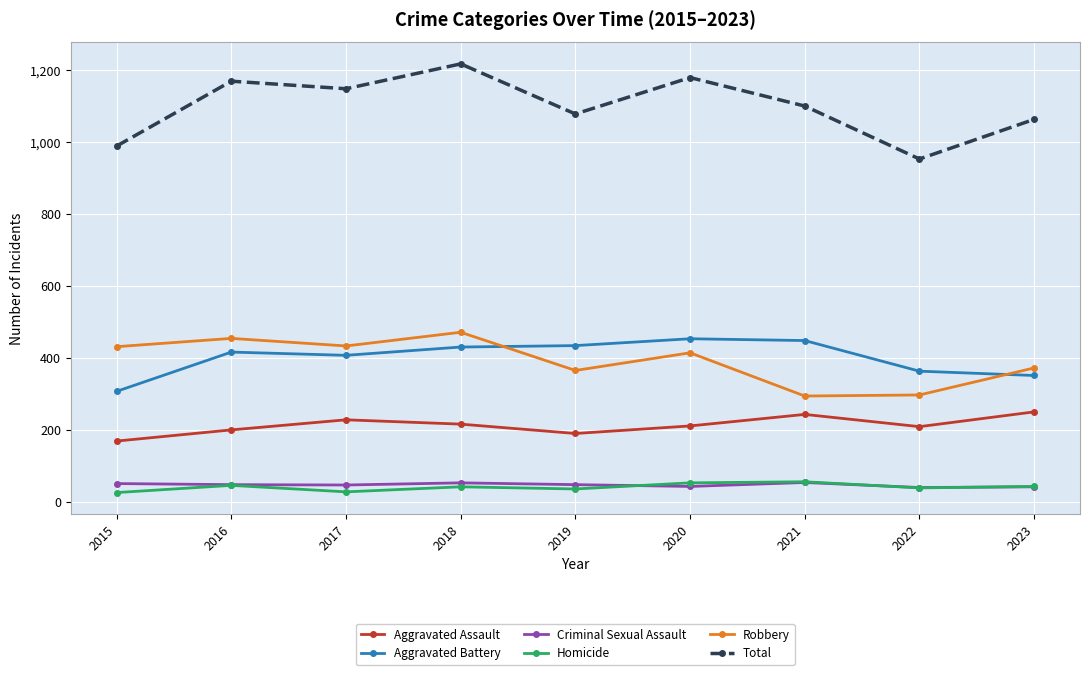

What is the greatest value displayed?

1217